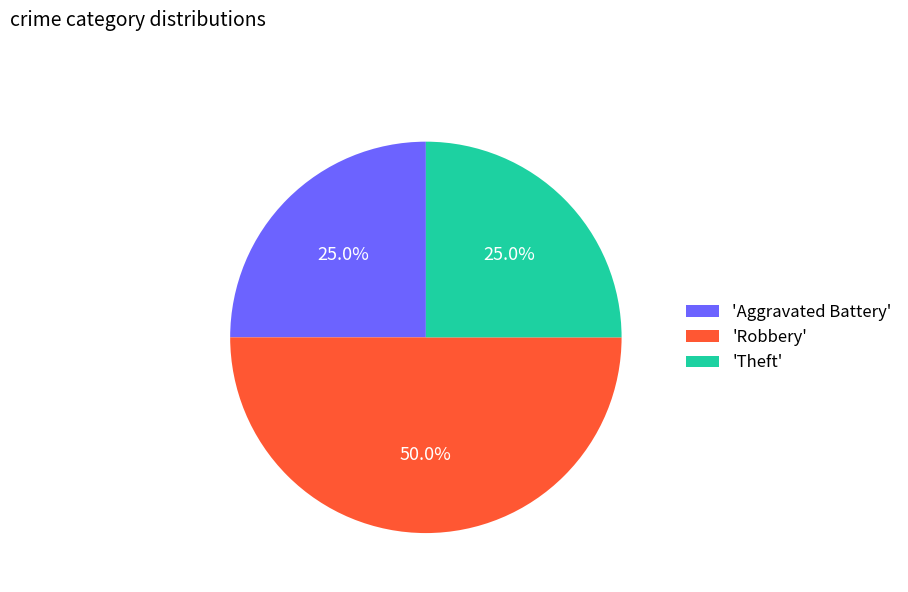

Which category has the biggest portion of the pie?

'Robbery'